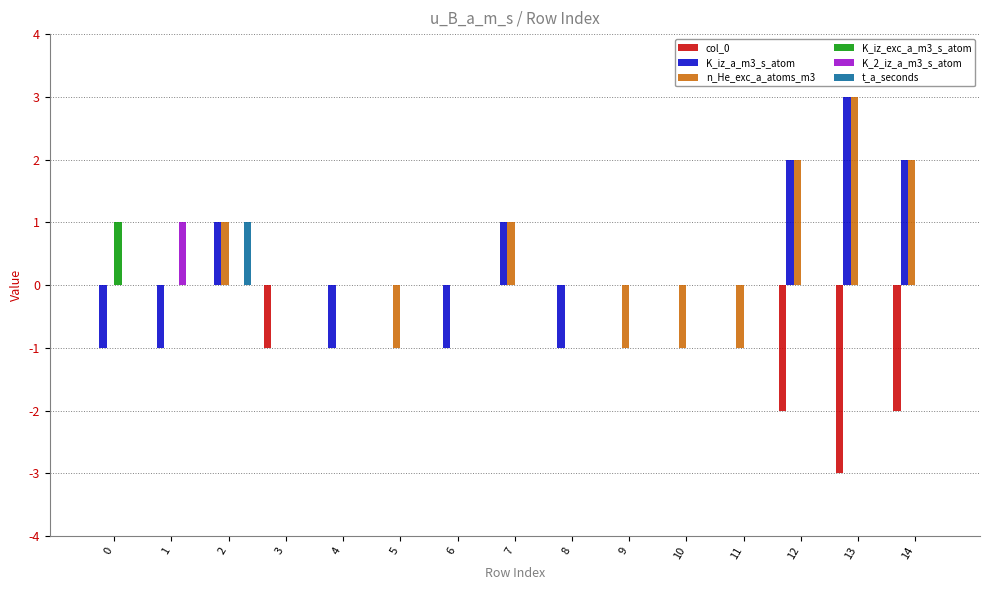

The value of K_iz_a_m3_s_atom at 11 is 1. True or false?

False